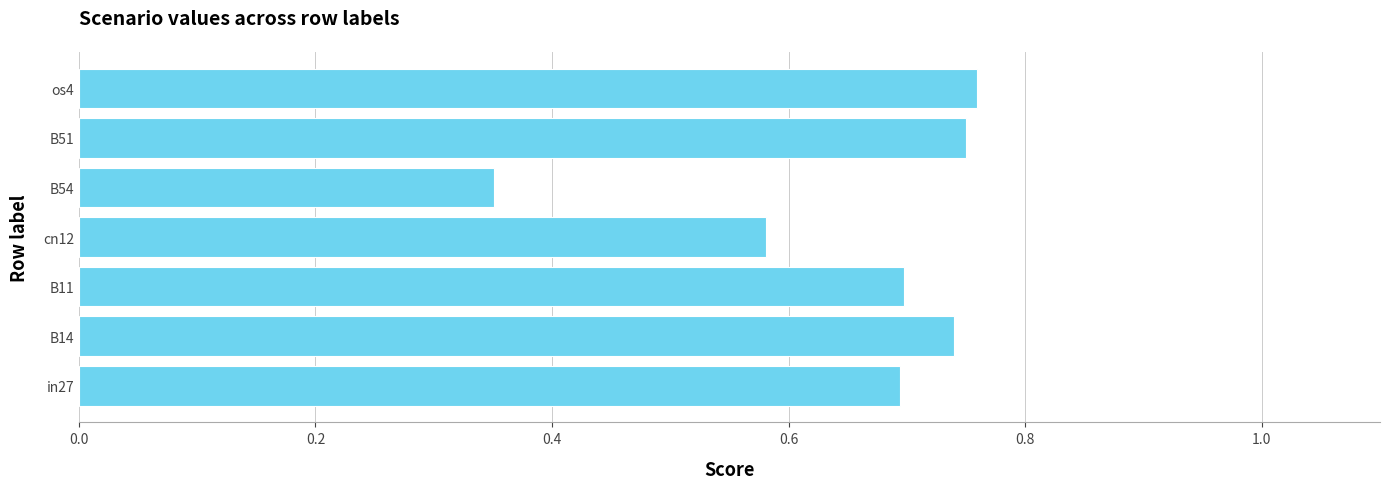

Between B11 and cn12, which is larger?

B11